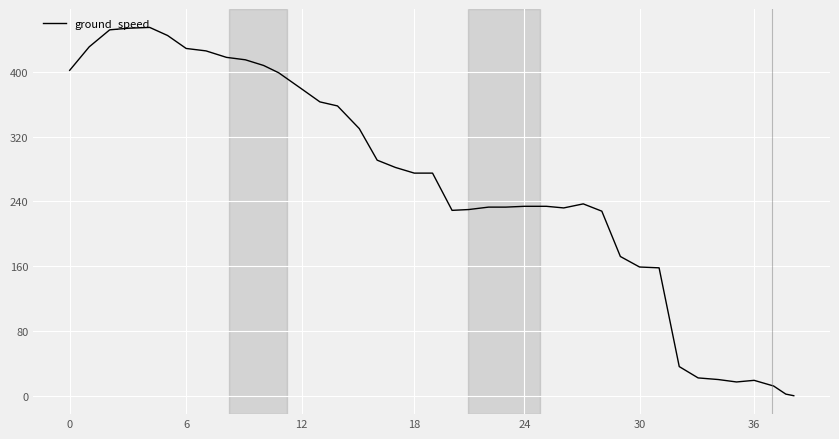

What is the maximum value shown in the chart?

455